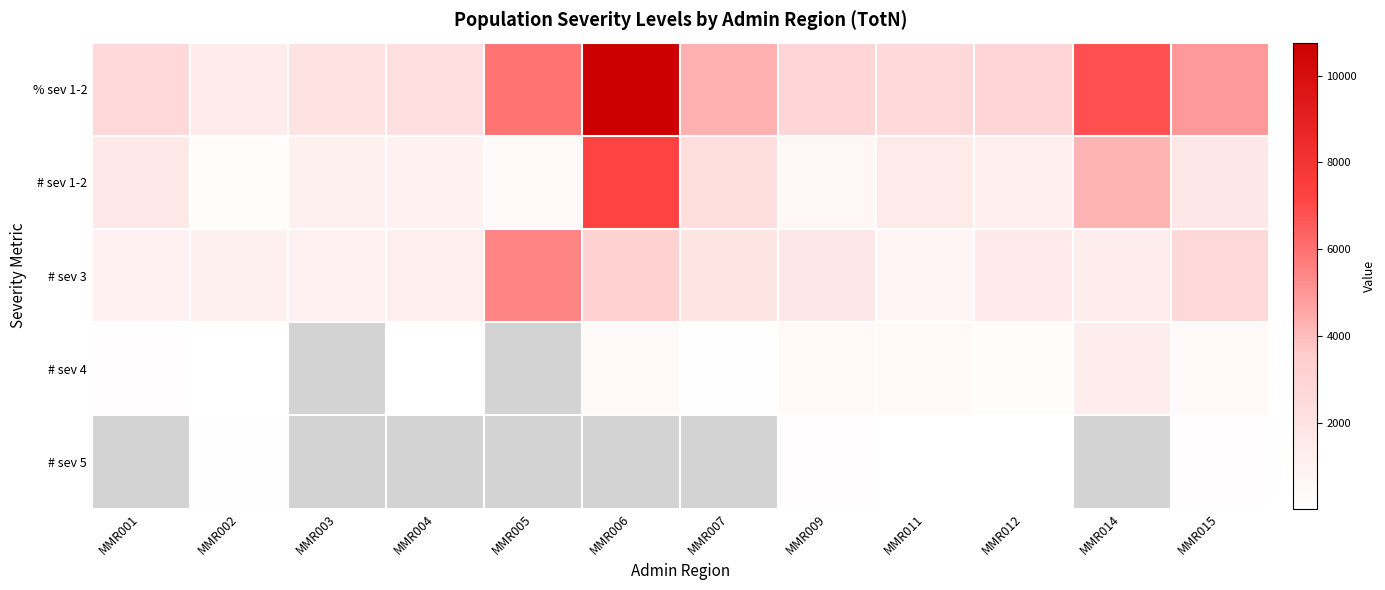

What is the sum of the # sev 4 values at MMR004 and MMR001?

158.7